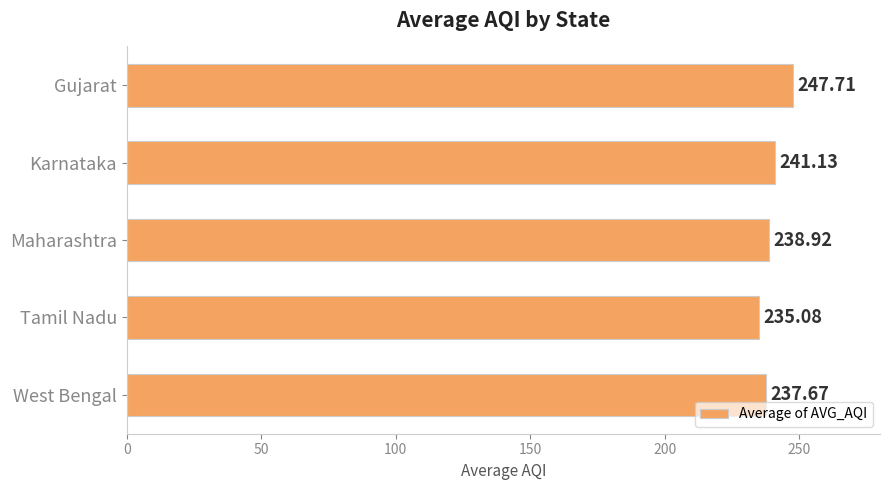

What is the change in value from Gujarat to Tamil Nadu?

-12.6